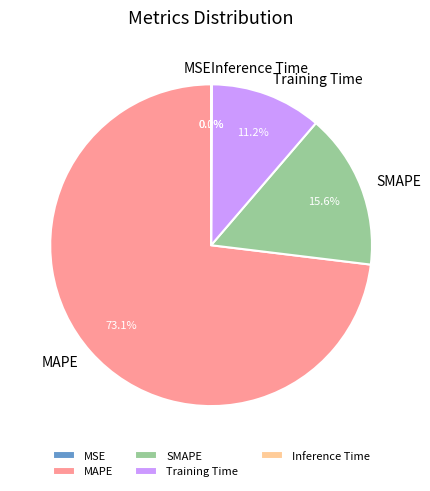

Does any single category account for the majority?

Yes